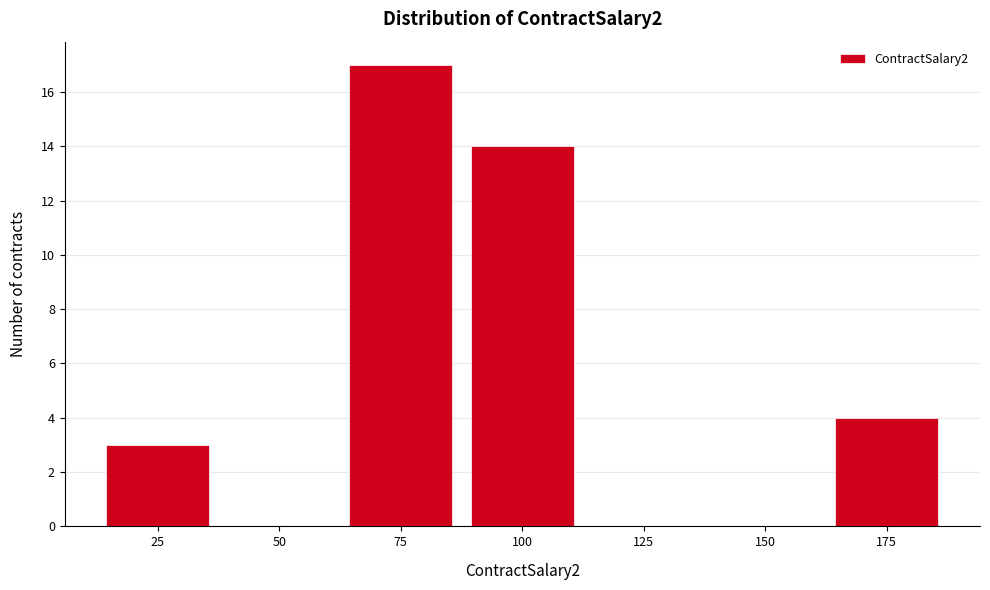

Reading right to left, extract all data points from this chart.

175=4	150=0	125=0	100=14	75=17	50=0	25=3